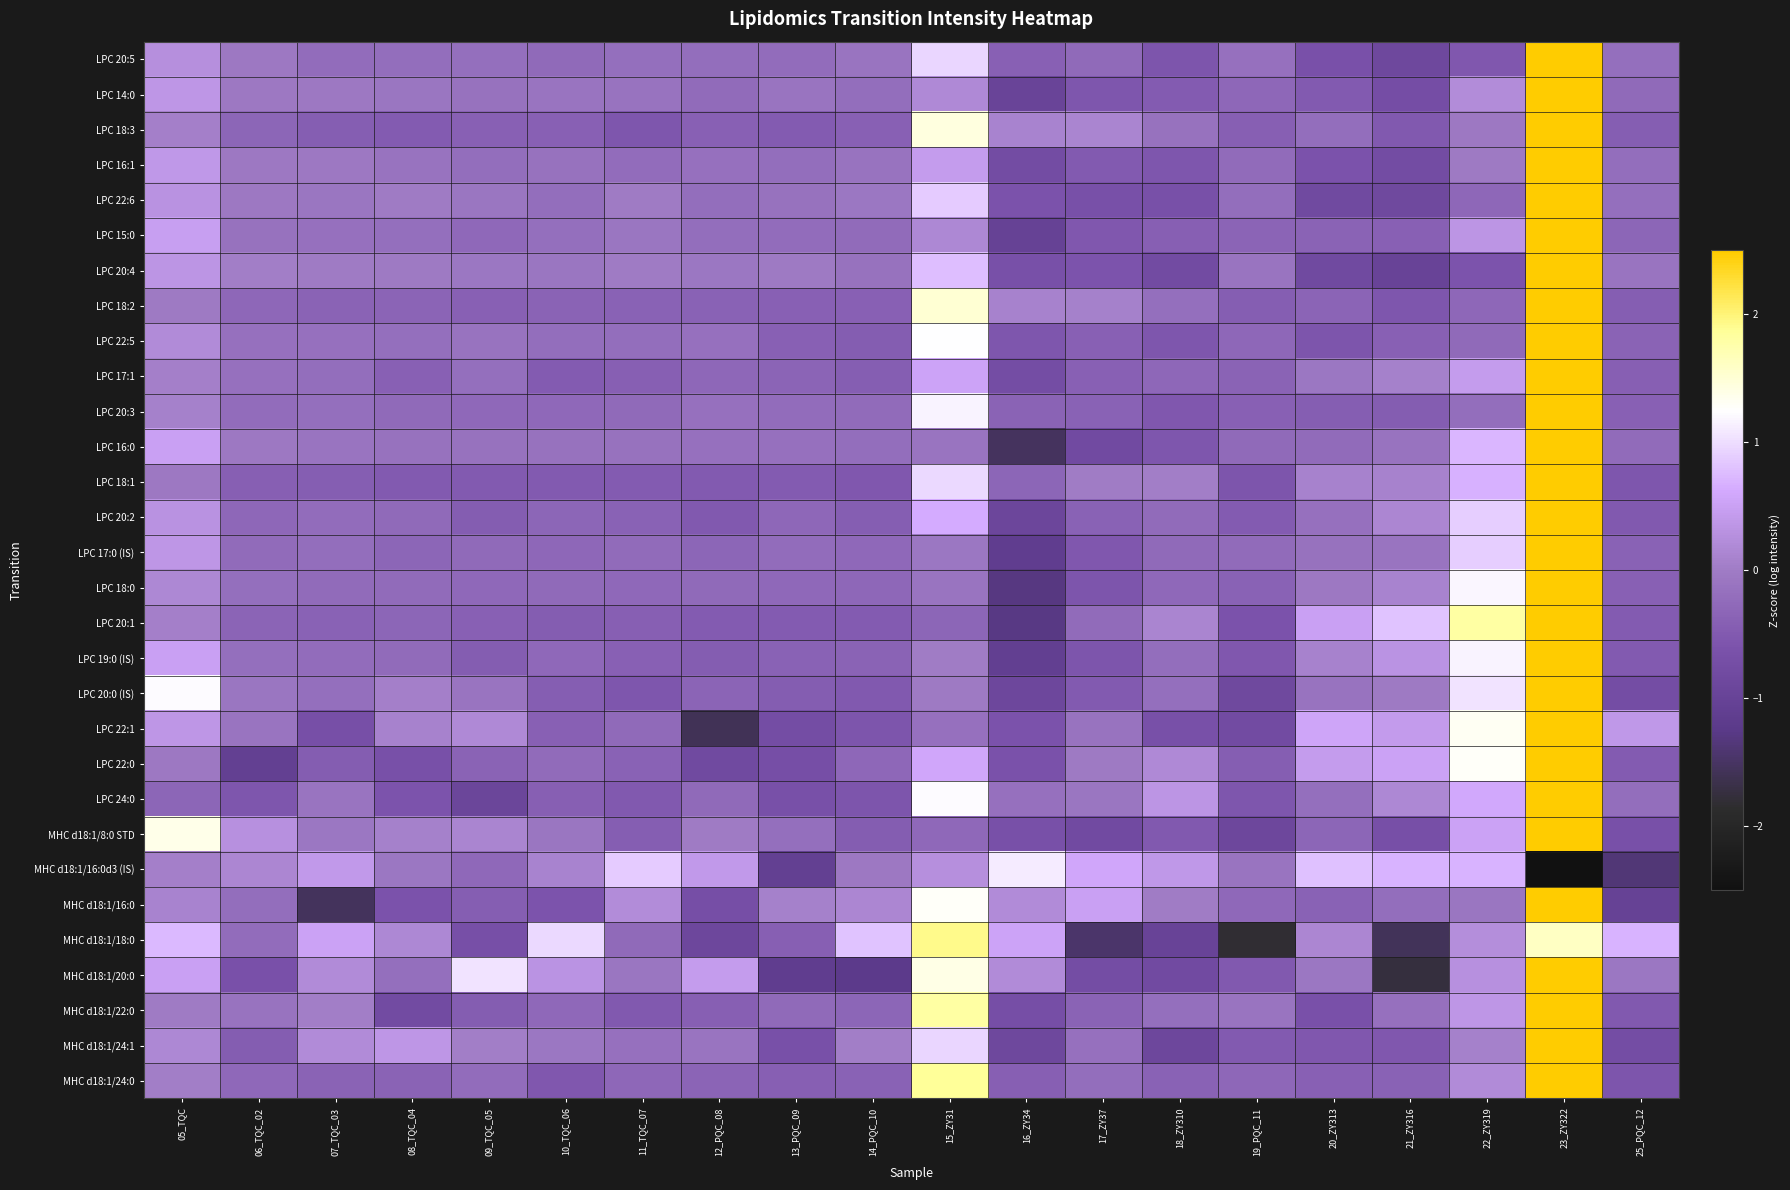

What is the smallest value displayed?

-3.5